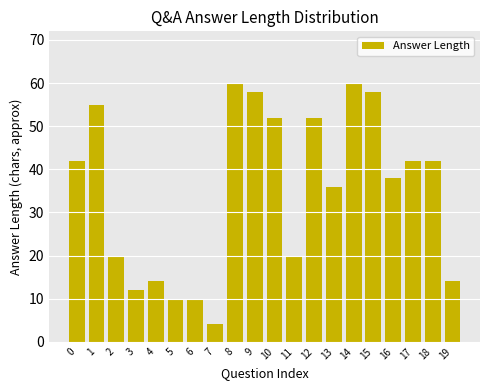

Reading left to right, list all the values displayed in this chart.

42	55	20	12	14	10	10	4	60	58	52	20	52	36	60	58	38	42	42	14